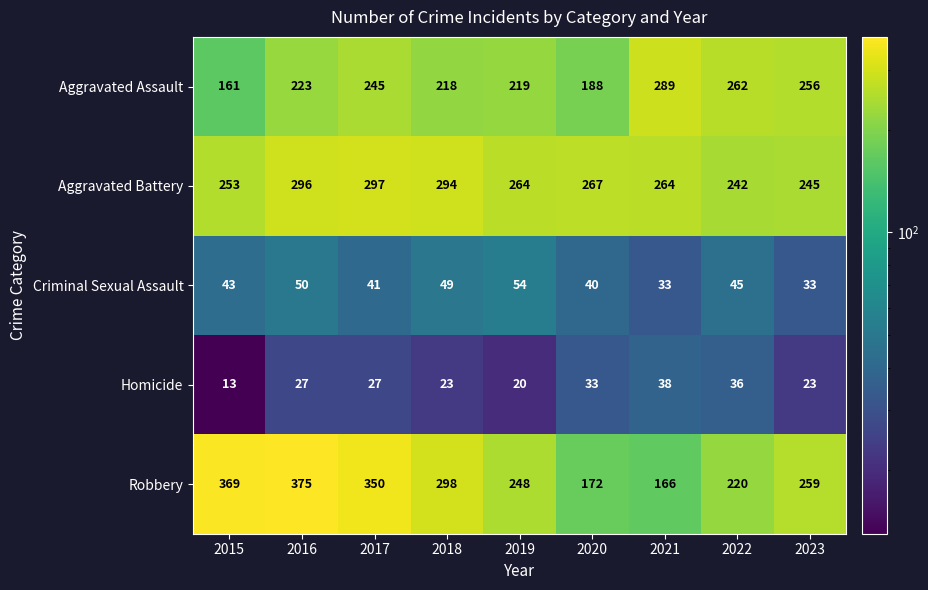

True or false: Aggravated Assault has a value of 223 at 2016.

True